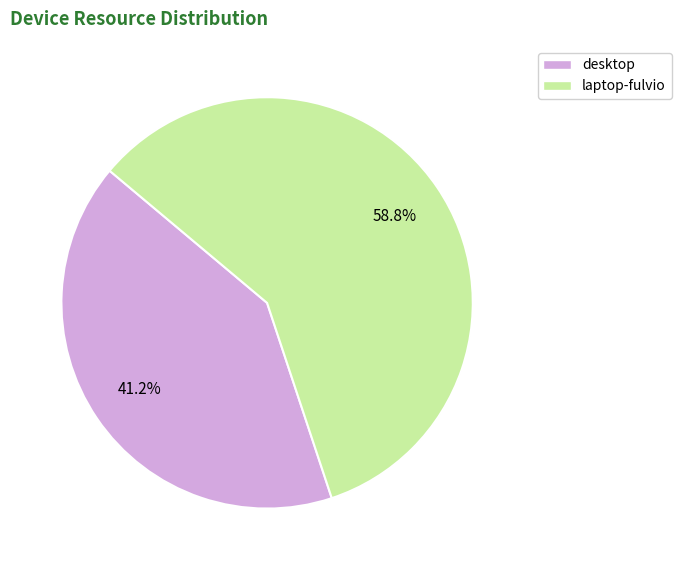

Is there a majority slice in this chart?

Yes